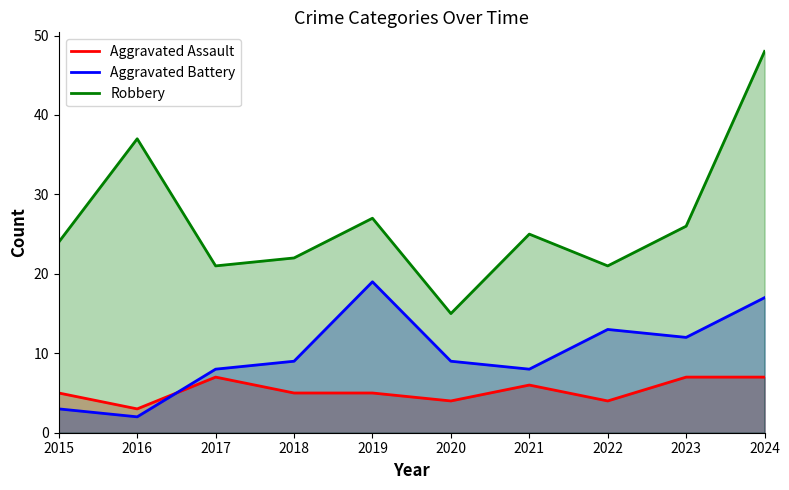

Between 2015 and 2016, which series saw the biggest shift?

Robbery